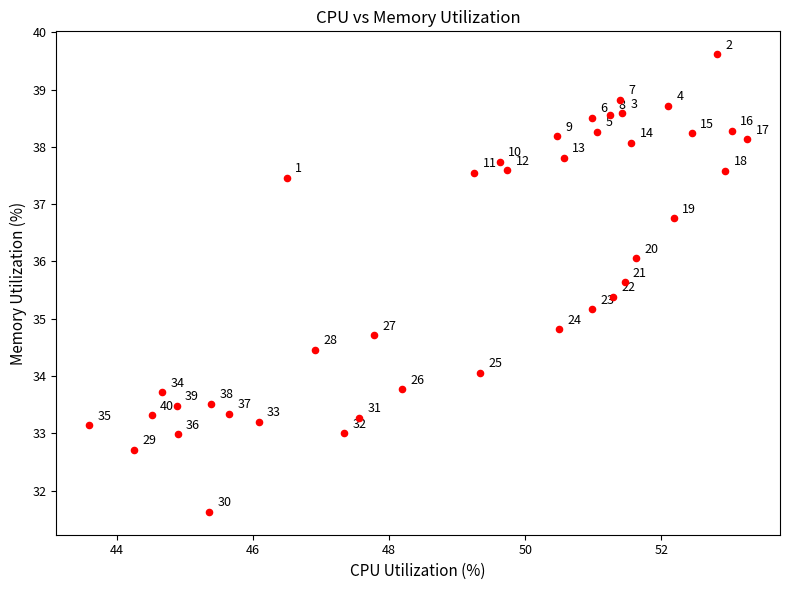

What is the range of Y values (max minus min)?

8.0